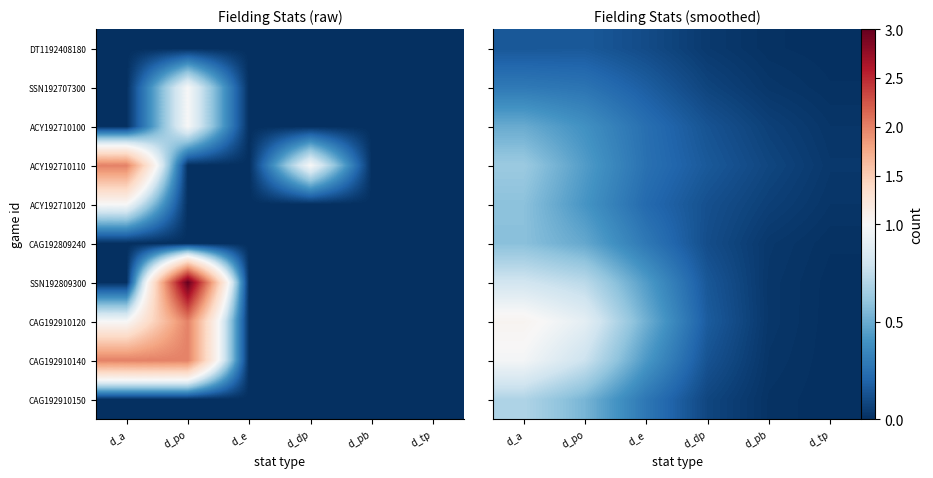

At how many categories does at least one series exceed 0?

6